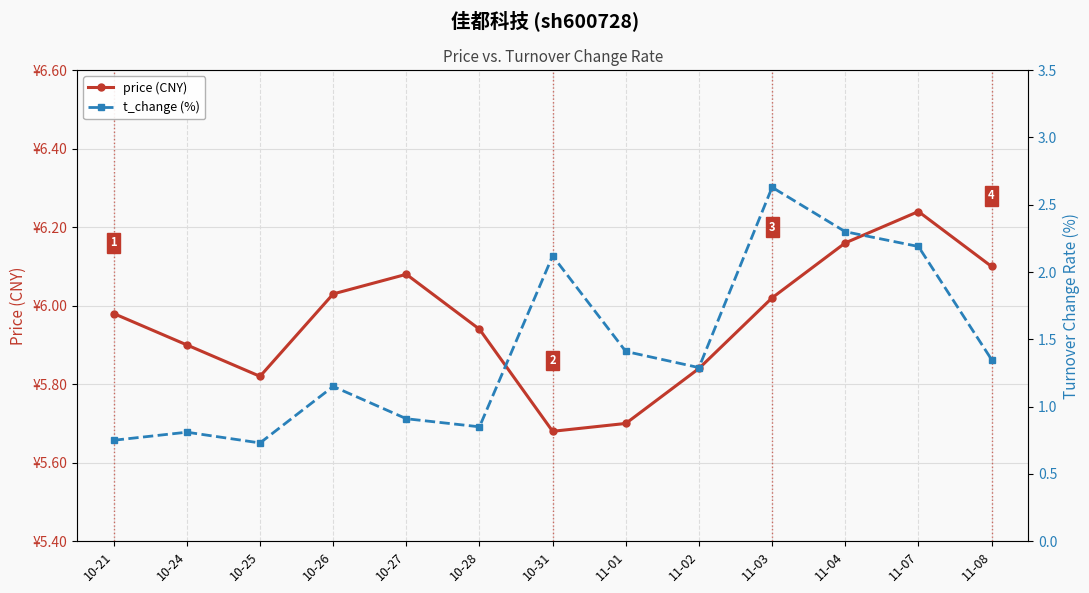

Reading left to right, what are all the values shown in this chart?

price (CNY): 6.0	5.9	5.8	6.0	6.1	5.9	5.7	5.7	5.8	6.0	6.2	6.2	6.1
t_change (%): 0.8	0.8	0.7	1.1	0.9	0.8	2.1	1.4	1.3	2.6	2.3	2.2	1.4